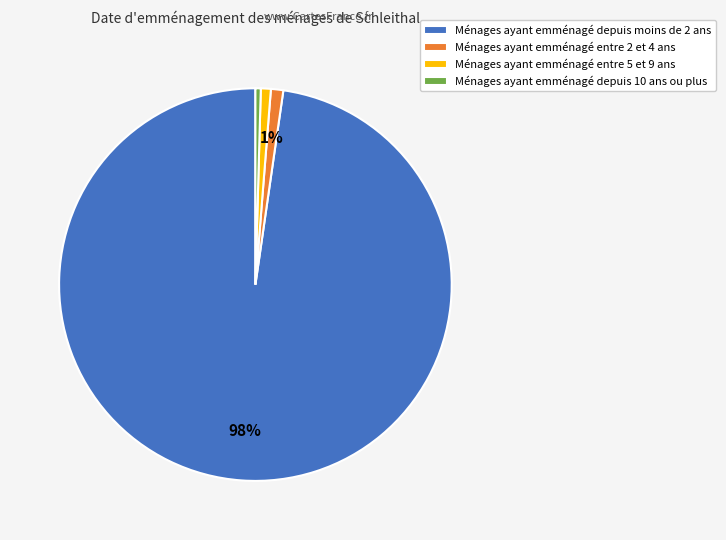

Which has a higher value, Ménages ayant emménagé entre 2 et 4 ans or Ménages ayant emménagé depuis moins de 2 ans?

Ménages ayant emménagé depuis moins de 2 ans